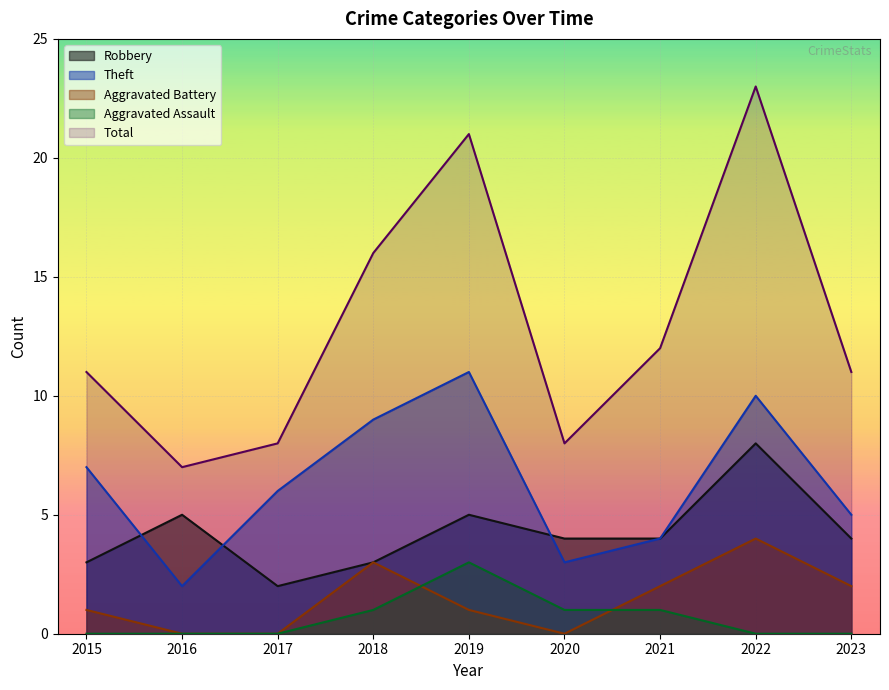

What is the sum of the Robbery values at 2020 and 2022?

12